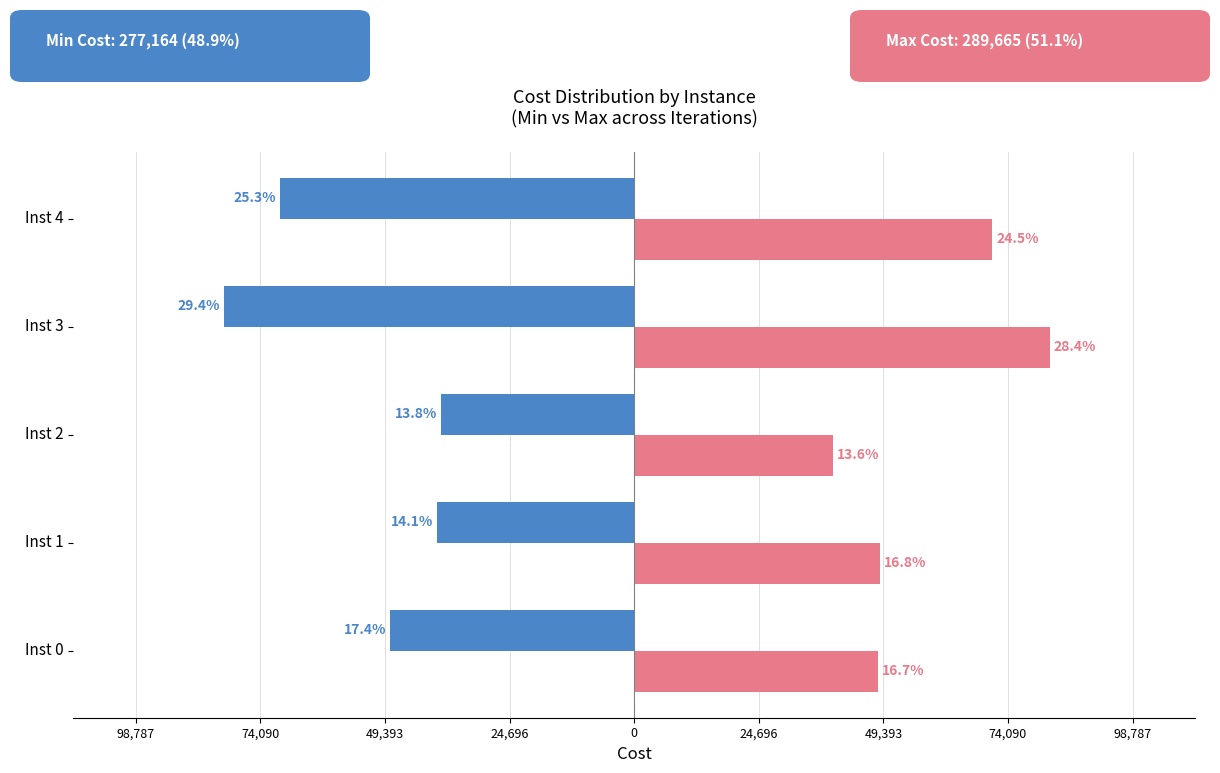

Reading left to right, extract all data points from this chart.

Min Cost: -48321	-39024	-38223	-81351	-70245
Max Cost: 48321	48672	39366	82323	70983